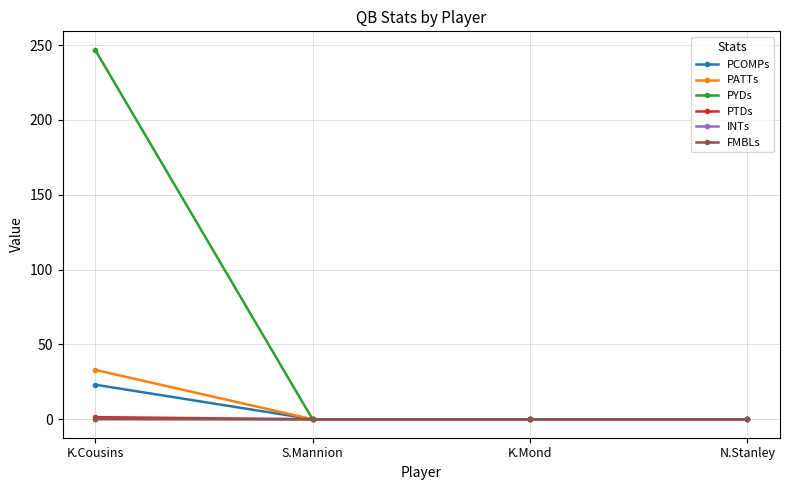

Which series changed the most between K.Cousins and S.Mannion?

PYDs